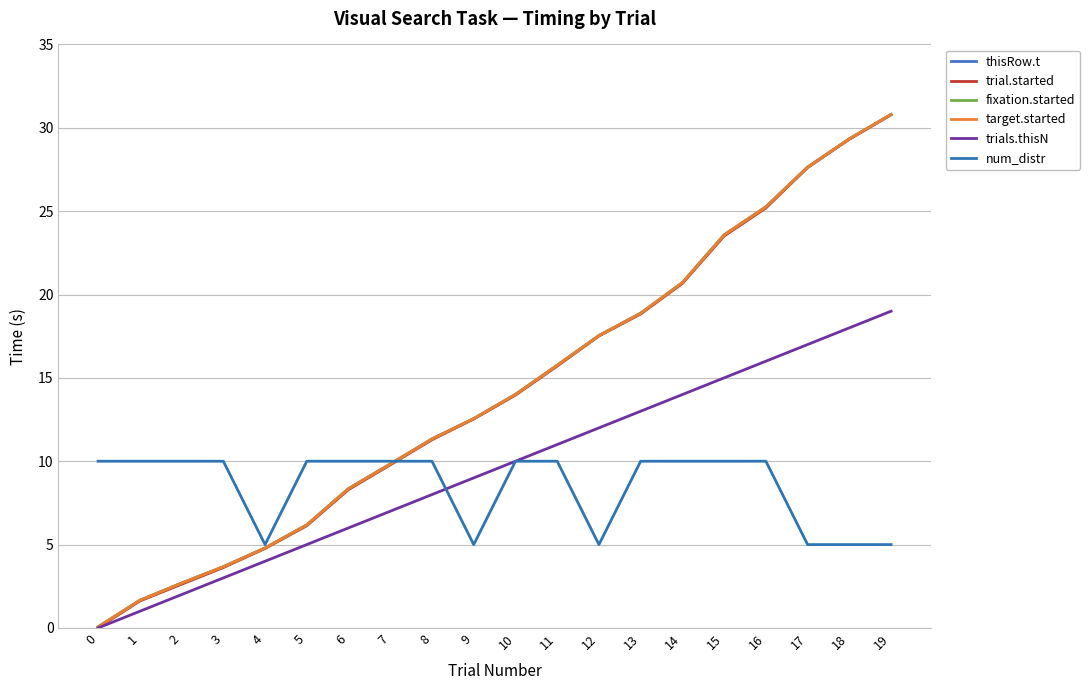

What is the average value of the target.started series?

14.2